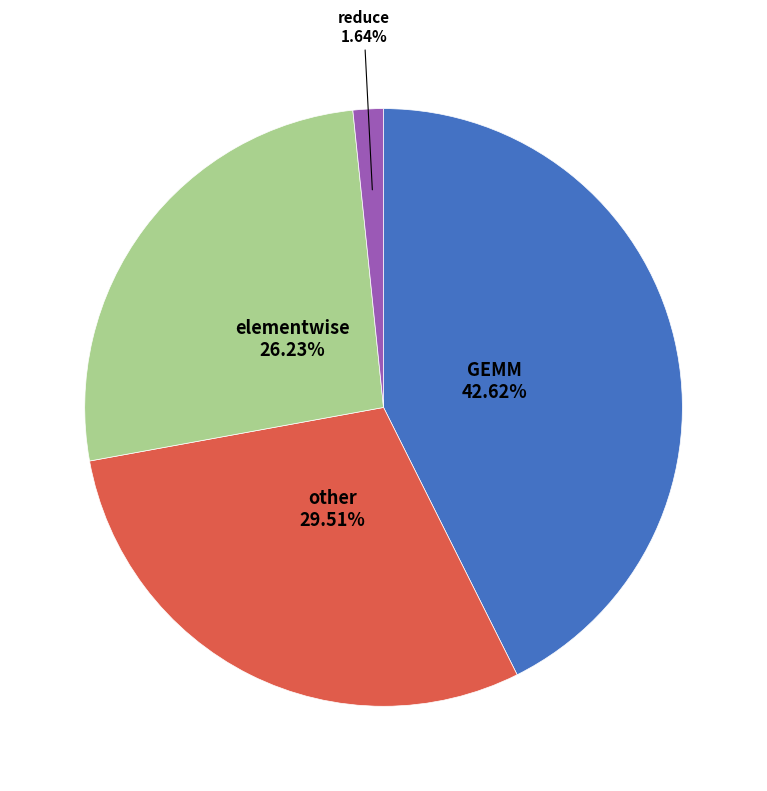

Is there a majority slice in this chart?

No